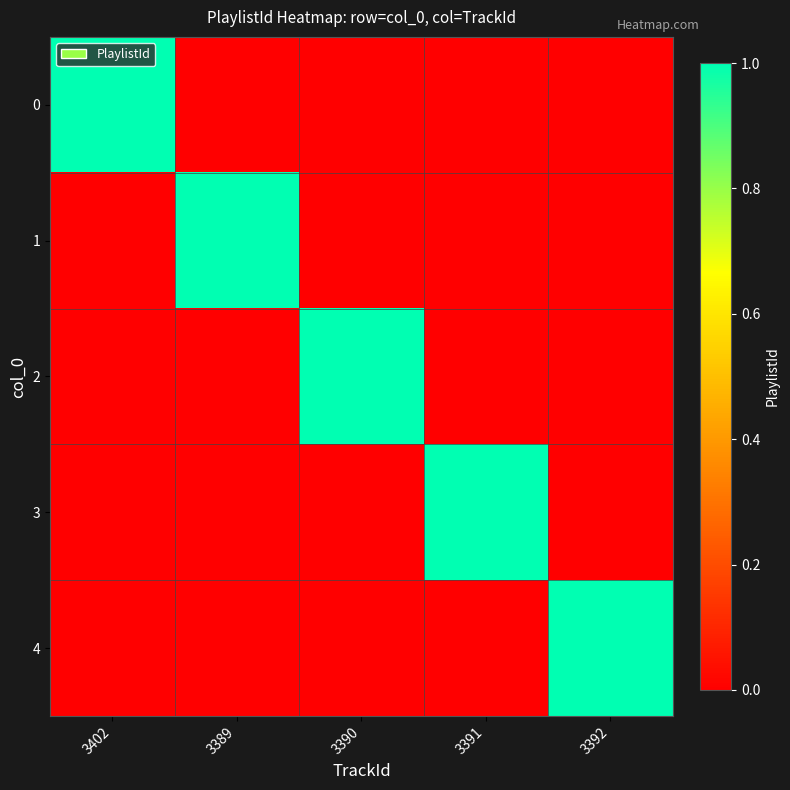

Reading left to right, what are all the values shown in this chart?

0: 3402=1	3389=0	3390=0	3391=0	3392=0
1: 3402=0	3389=1	3390=0	3391=0	3392=0
2: 3402=0	3389=0	3390=1	3391=0	3392=0
3: 3402=0	3389=0	3390=0	3391=1	3392=0
4: 3402=0	3389=0	3390=0	3391=0	3392=1